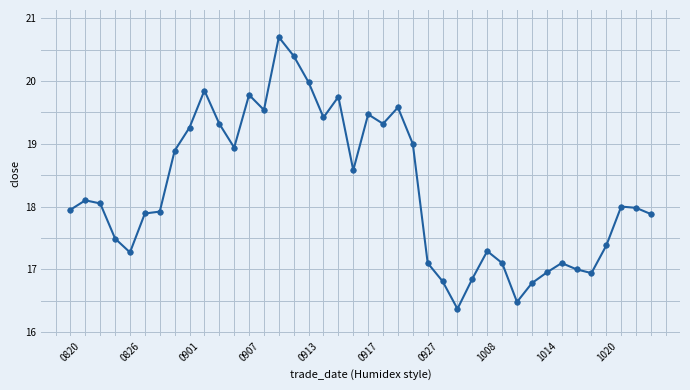

True or false: there are more than 1 points higher than both neighbors.

True